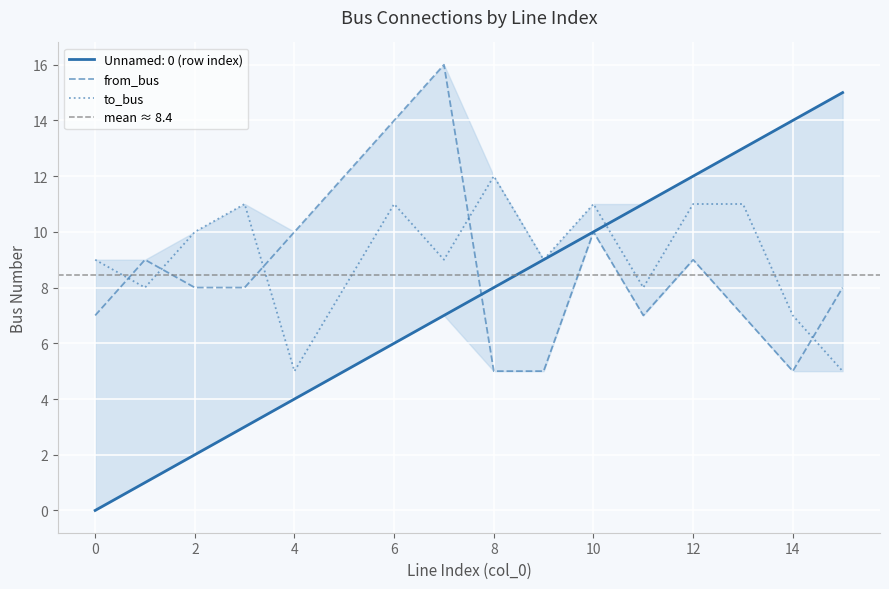

Which label corresponds to the largest value in the chart?

7